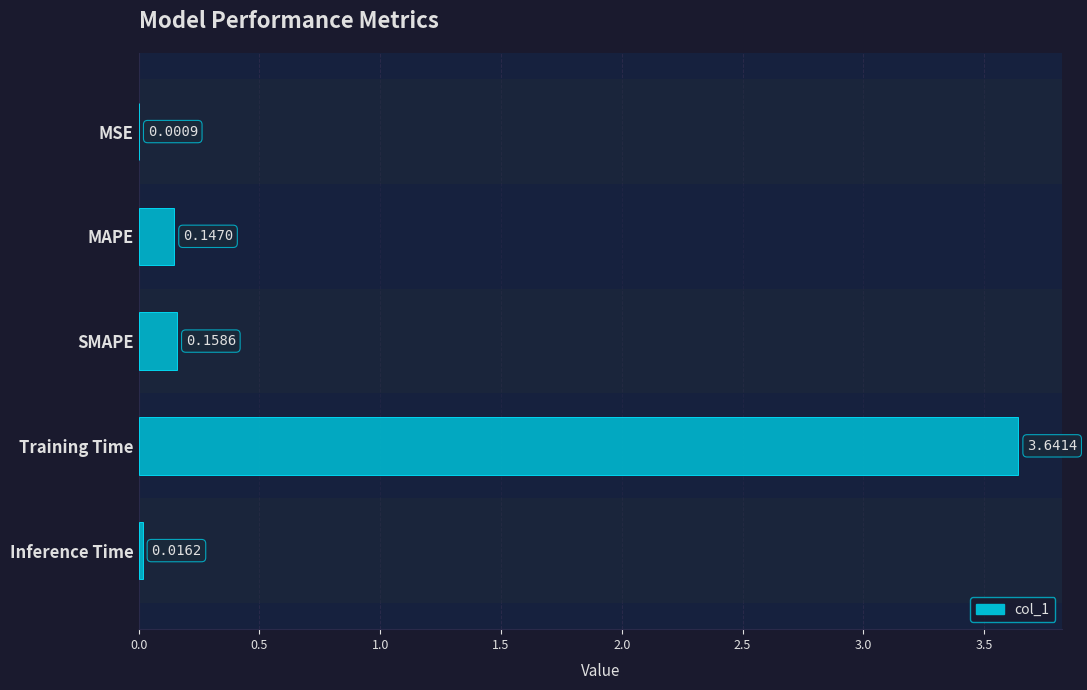

What is the sum of the values at SMAPE and MAPE?

0.3